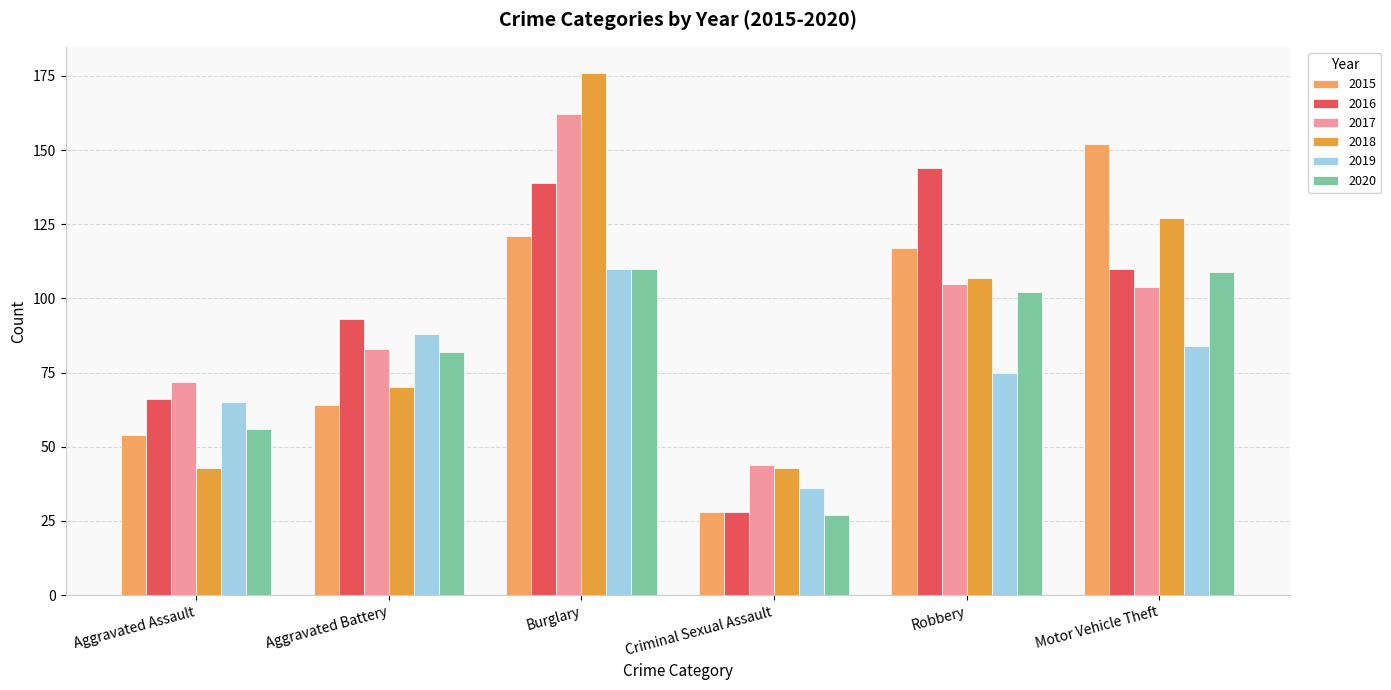

At which category is the sum across all series the highest?

Burglary